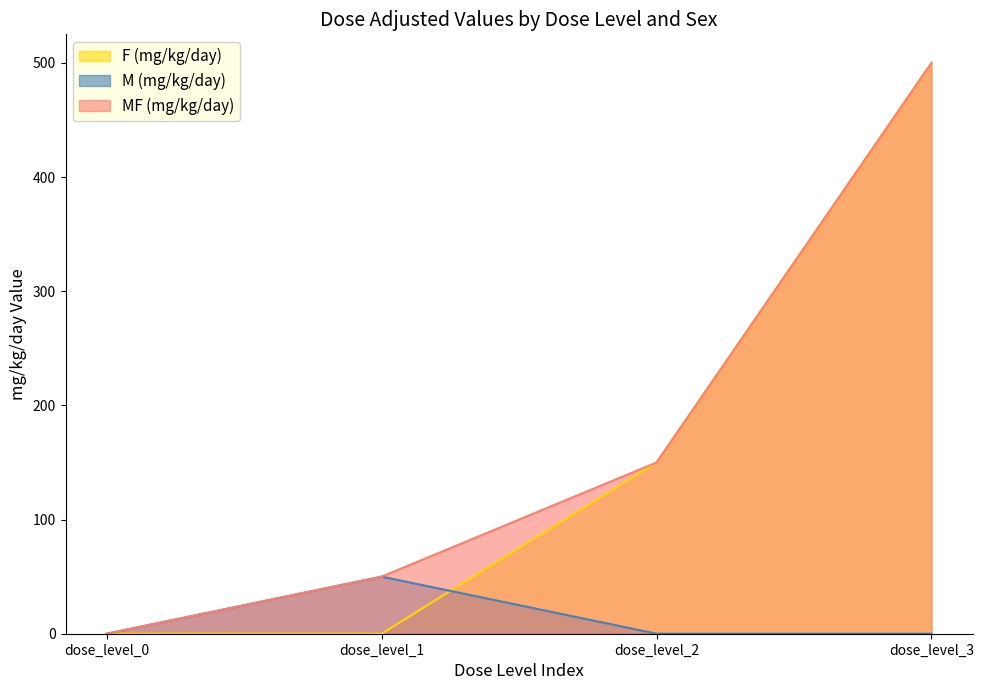

True or false: M (mg/kg/day) has more than 1 interior local peaks.

False